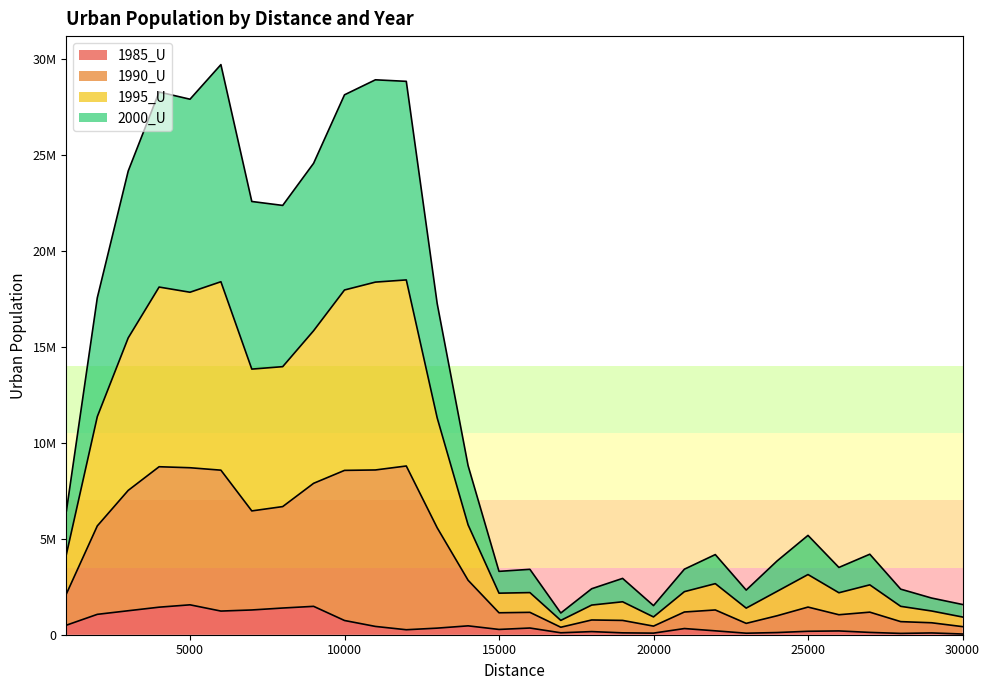

What are all the series names shown in the legend?

1985_U, 1990_U, 1995_U, 2000_U